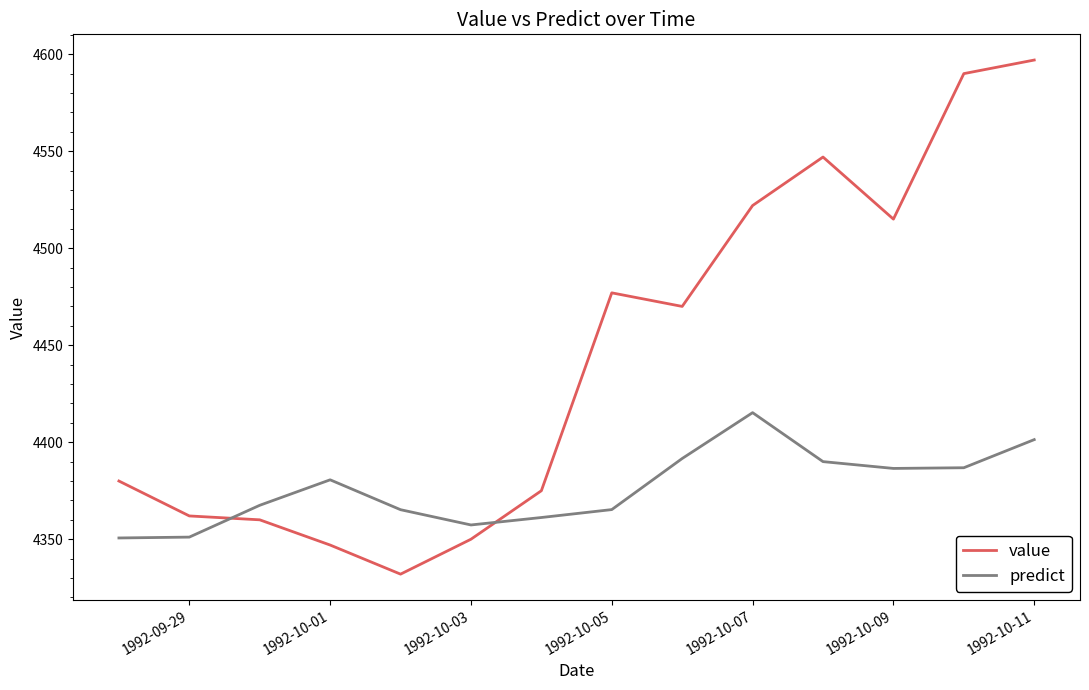

What is the average value of the predict series?

4376.5